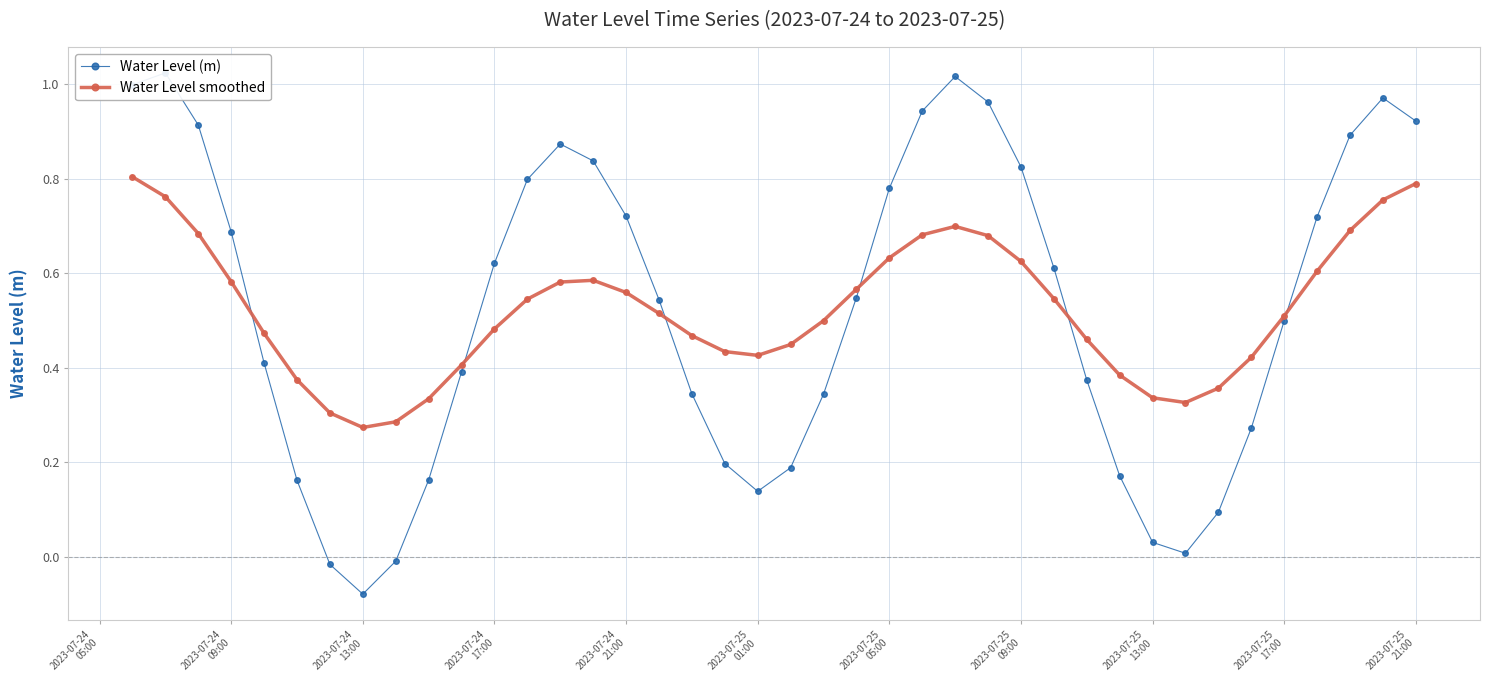

True or false: Water Level smoothed has more than 1 points higher than both neighbors.

True